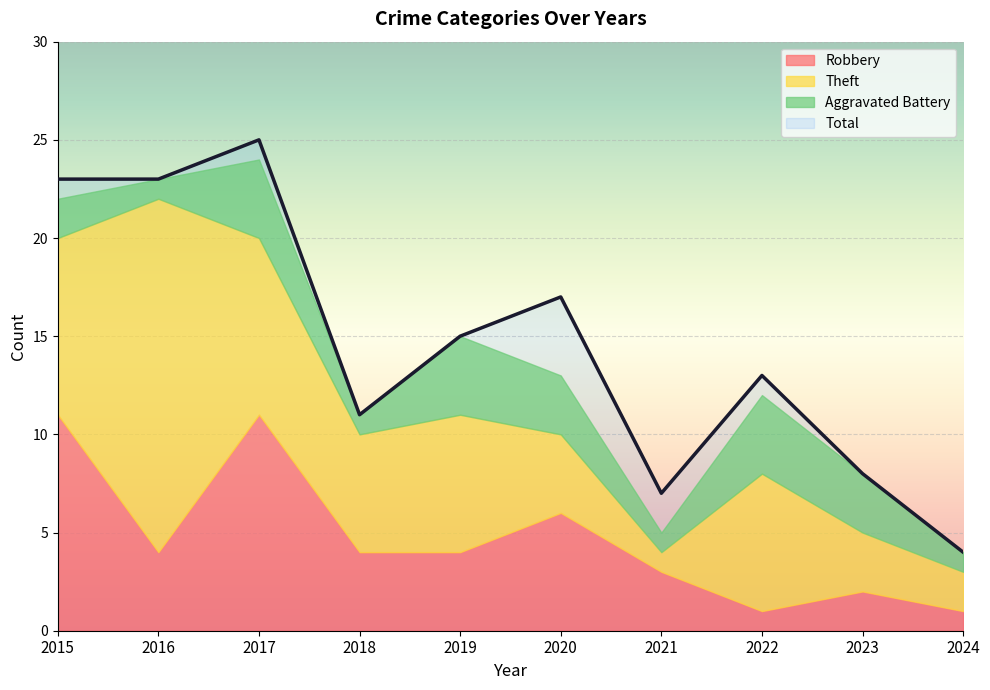

What is the value of the Robbery point at the 10th from the left?

1